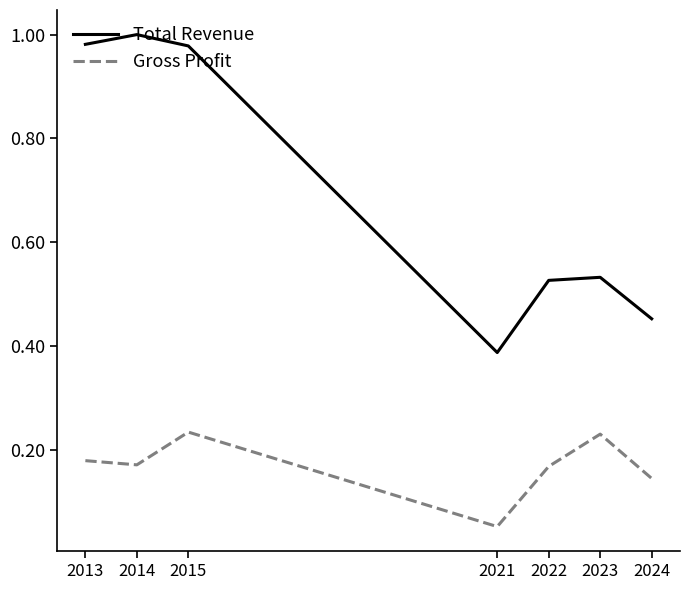

Which category has the lowest value in the Gross Profit series?

2021